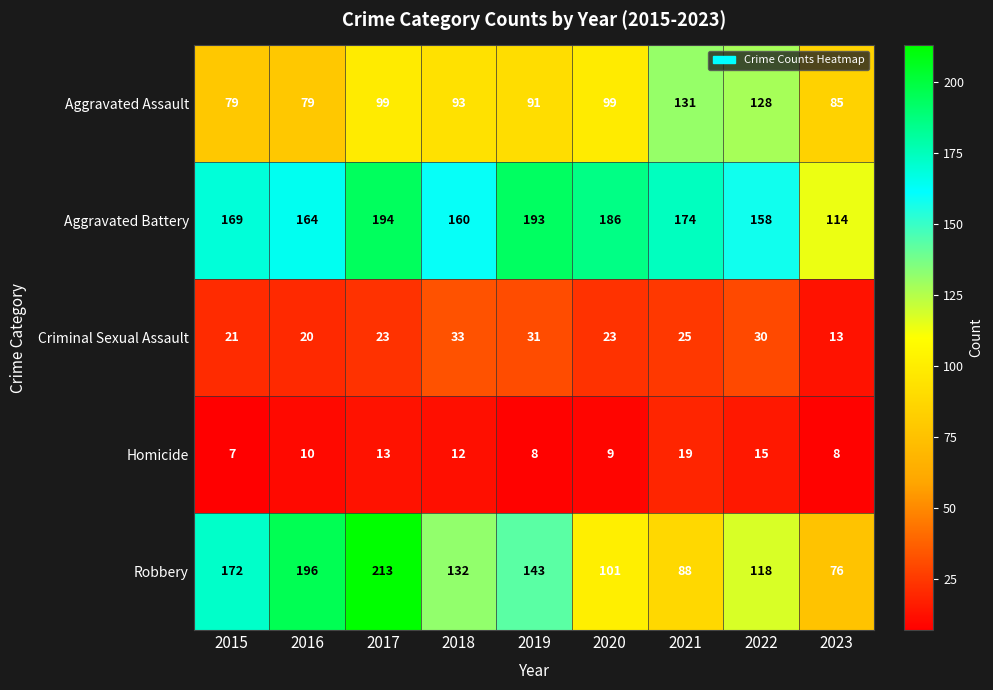

Between 2015 and 2017, which series saw the biggest shift?

Robbery